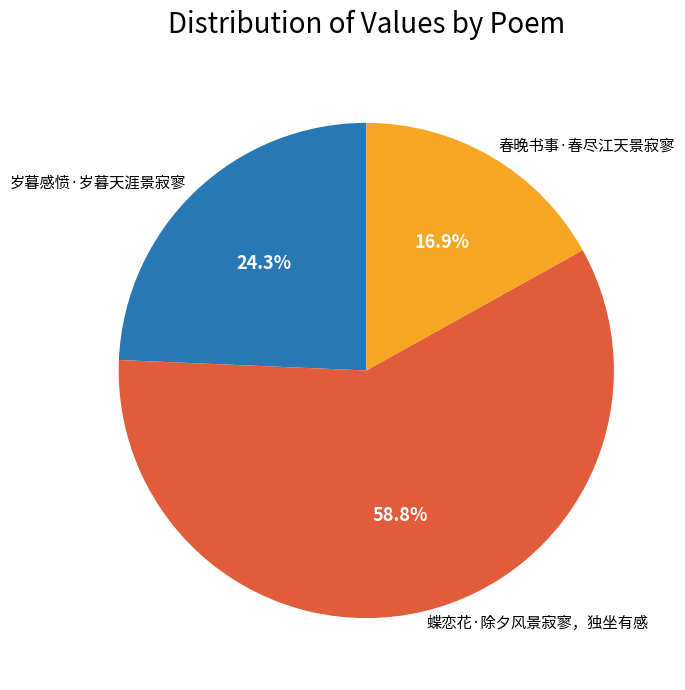

Which category has the biggest portion of the pie?

蝶恋花·除夕风景寂寥，独坐有感